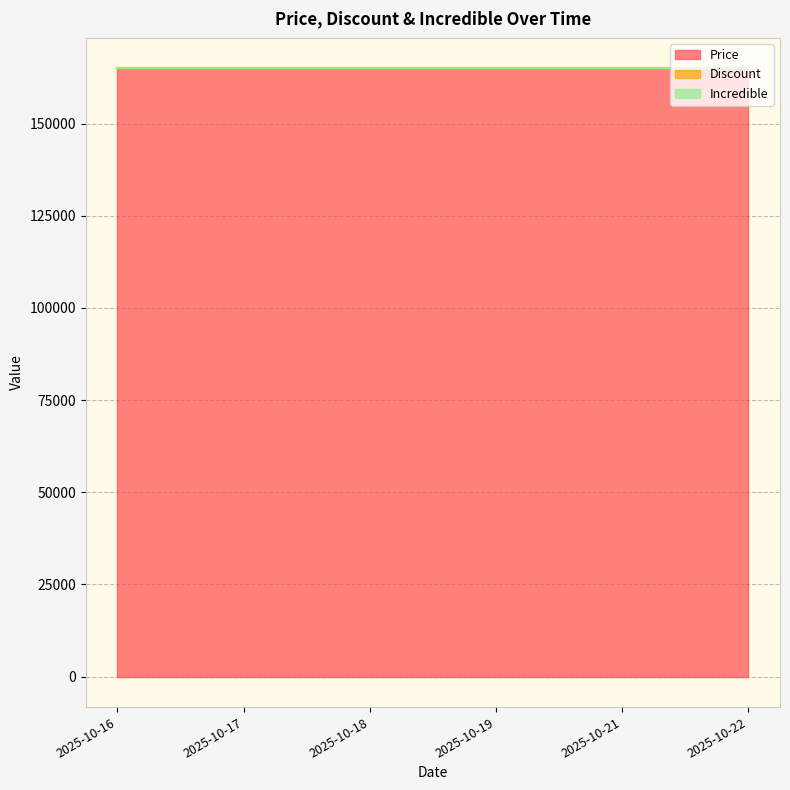

What is the difference between the highest and lowest values at 2025-10-19?

165000